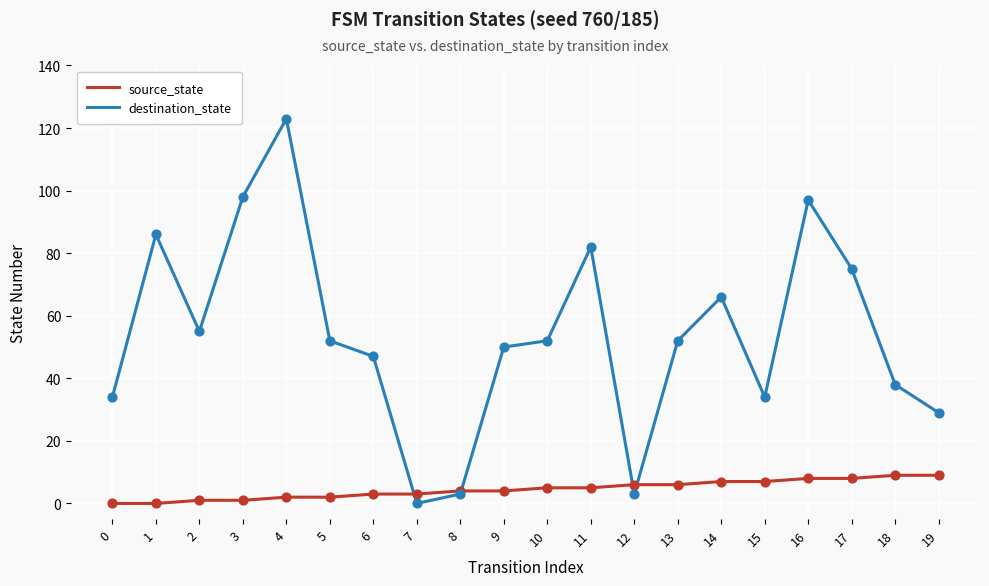

Which series has the largest range (max minus min)?

destination_state